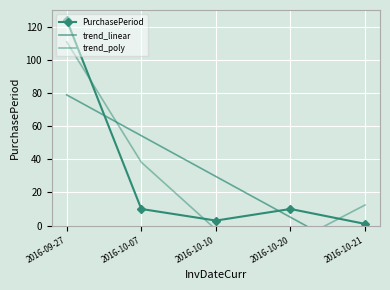

At which category does the chart reach its minimum across all series?

2016-10-21